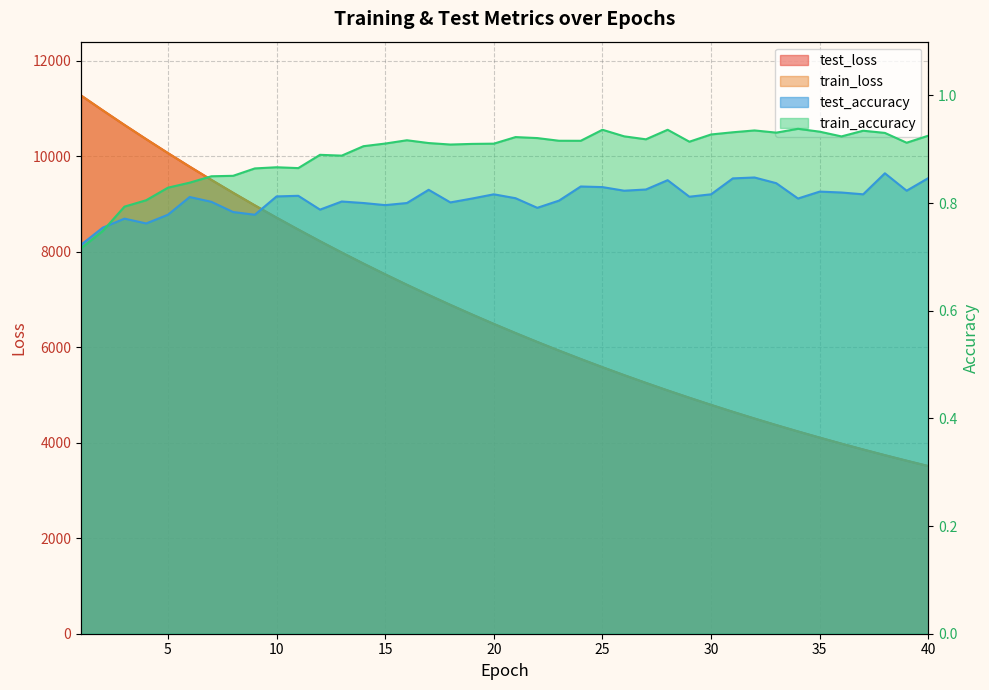

Does the chart display data point markers on the line(s)?

No